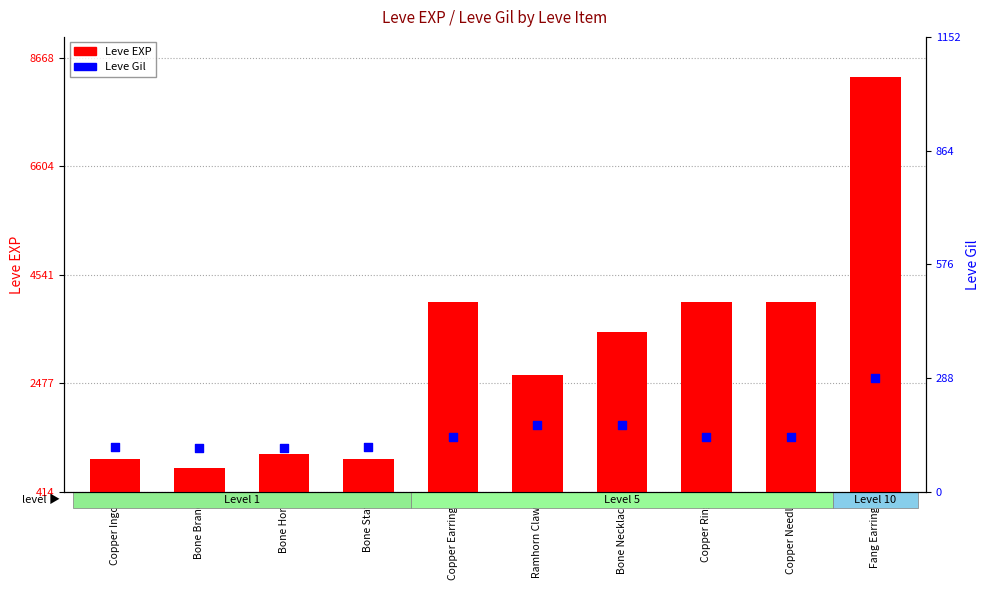

Which series has the widest spread of Y values?

Leve EXP